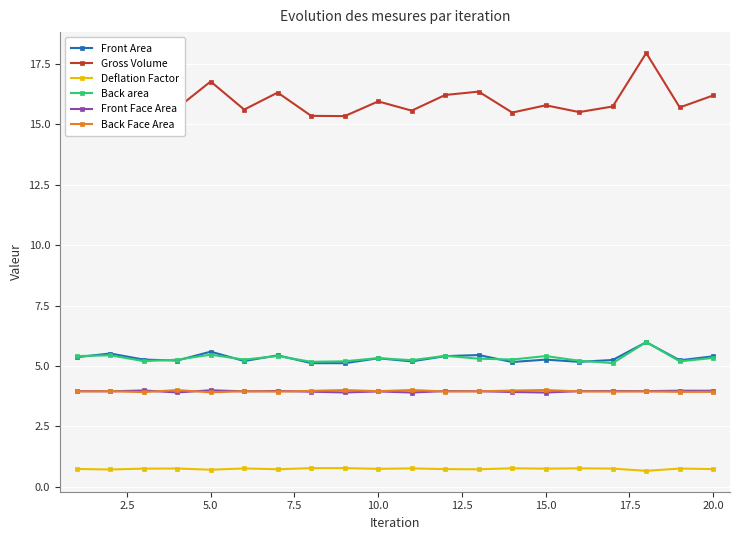

True or false: Deflation Factor and Back area cross at least once.

False